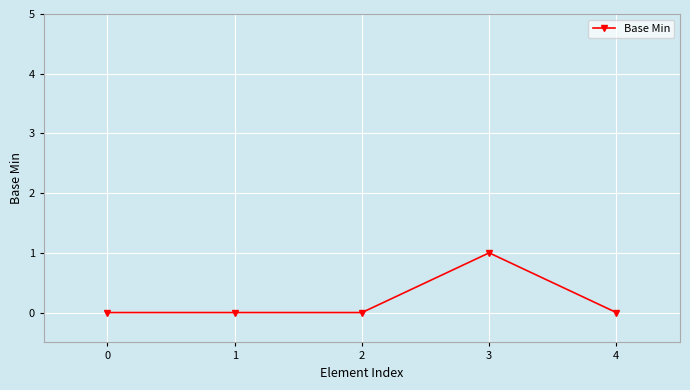

Which has a higher value, 3 or 2?

3